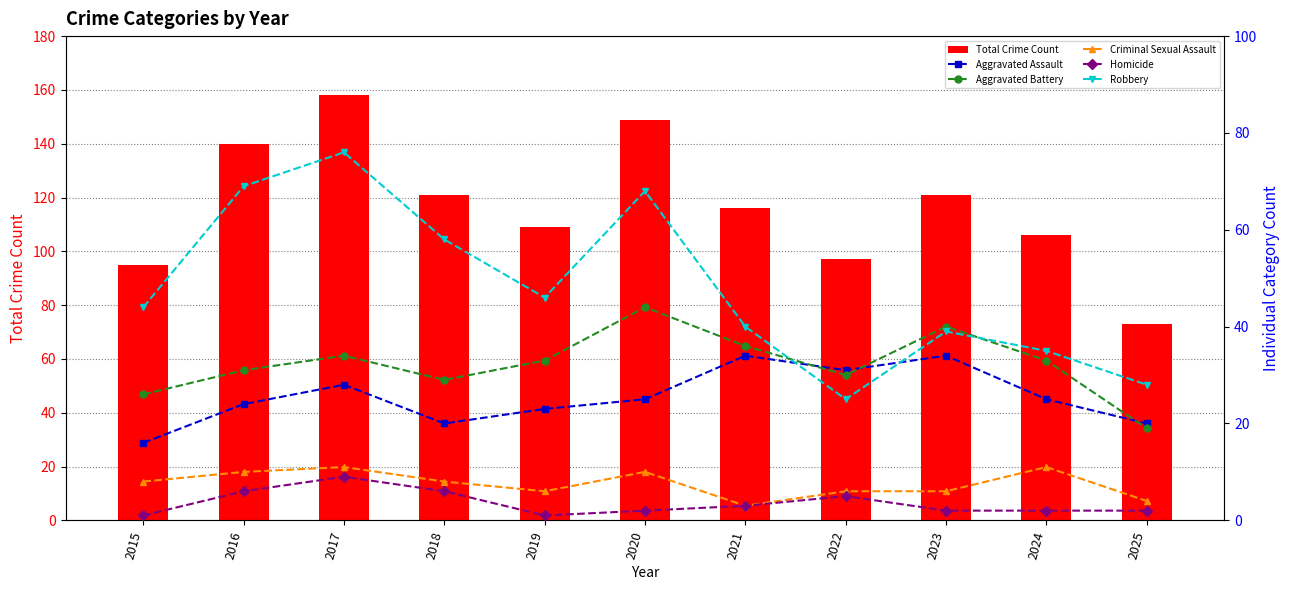

What is the total value across all series at 2020?

298